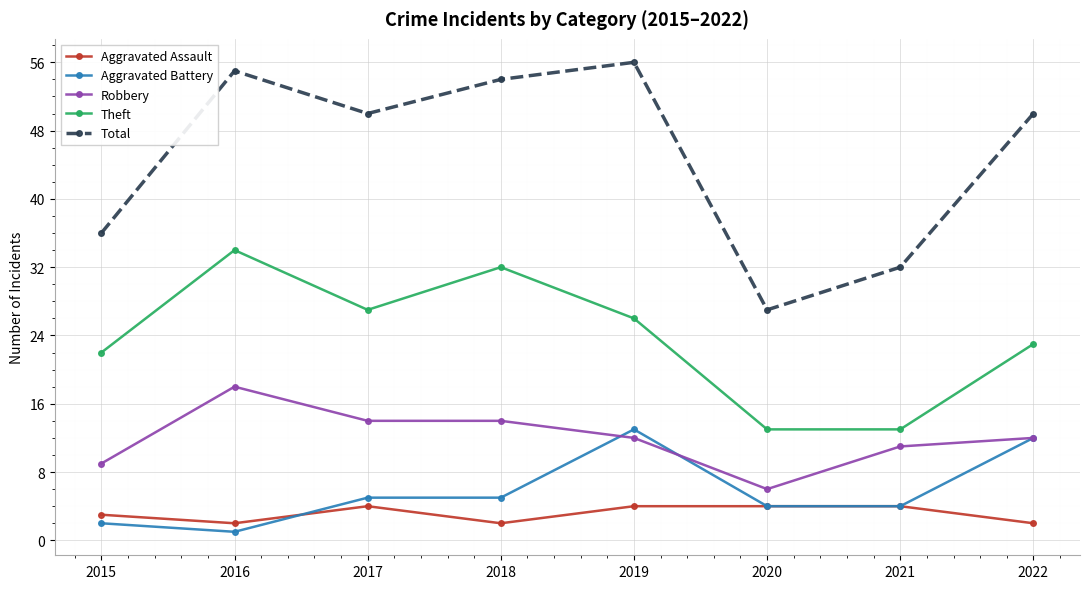

Where is the first local minimum for Total?

2017